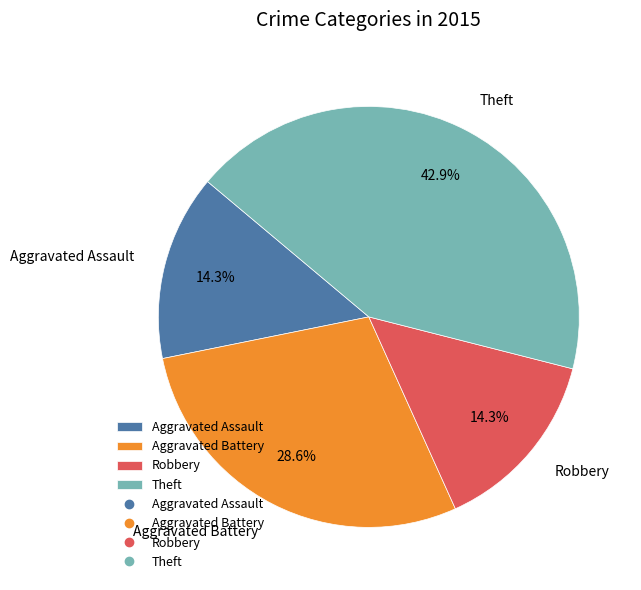

What percentage is NOT represented by Robbery?

85.7%